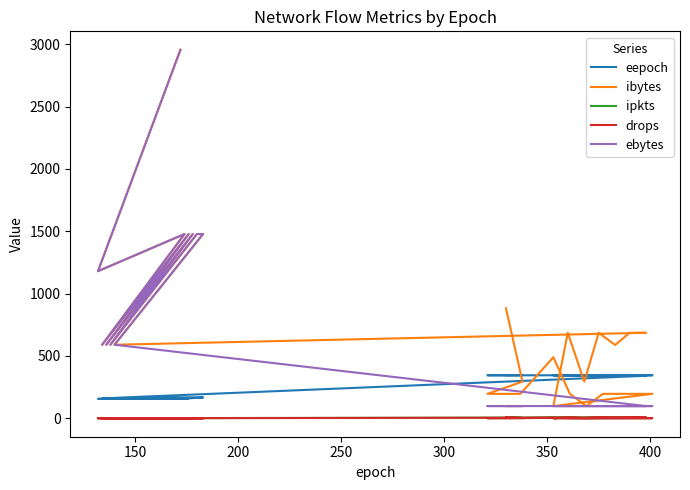

How many interior local valleys does the ibytes series have?

9